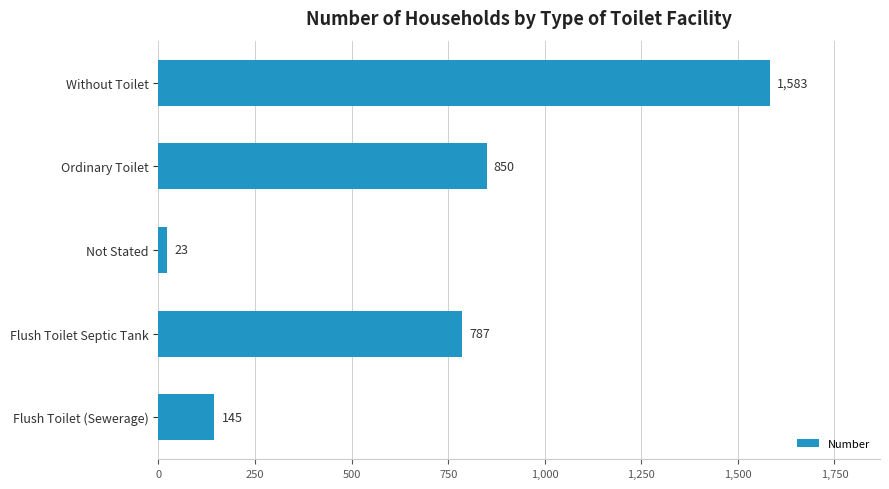

How many distinct data groups are displayed?

1